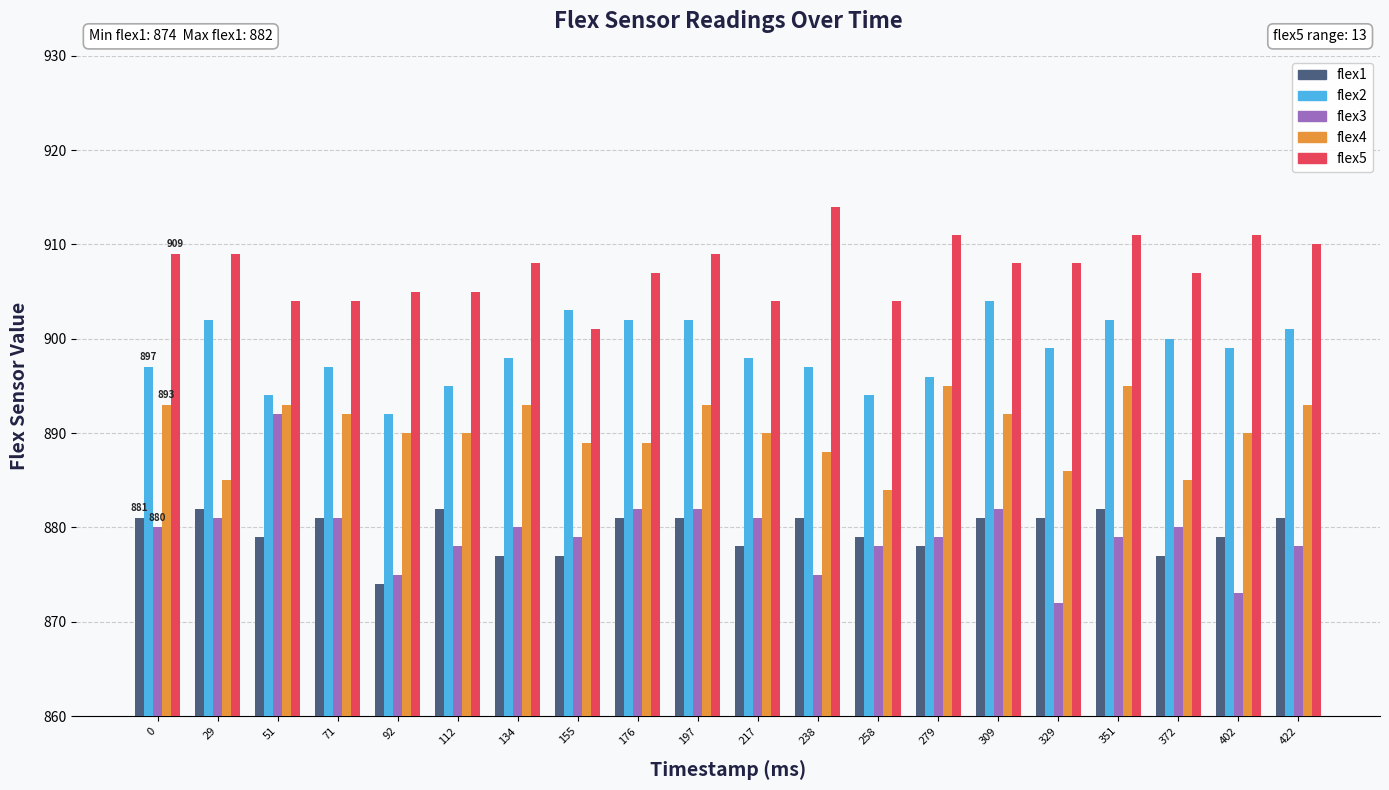

Which series has the largest total across all categories?

flex5